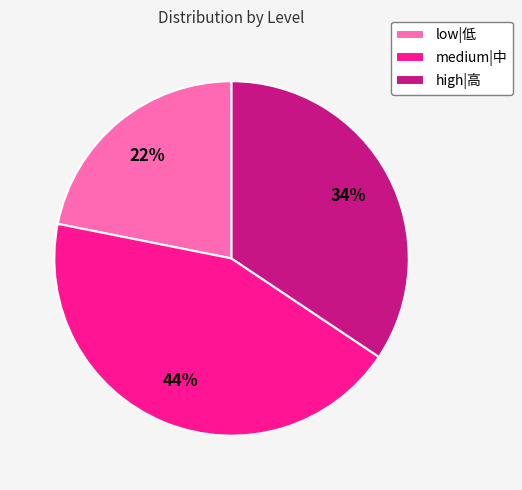

Do low|低 and medium|中 together represent more than half of the pie?

Yes